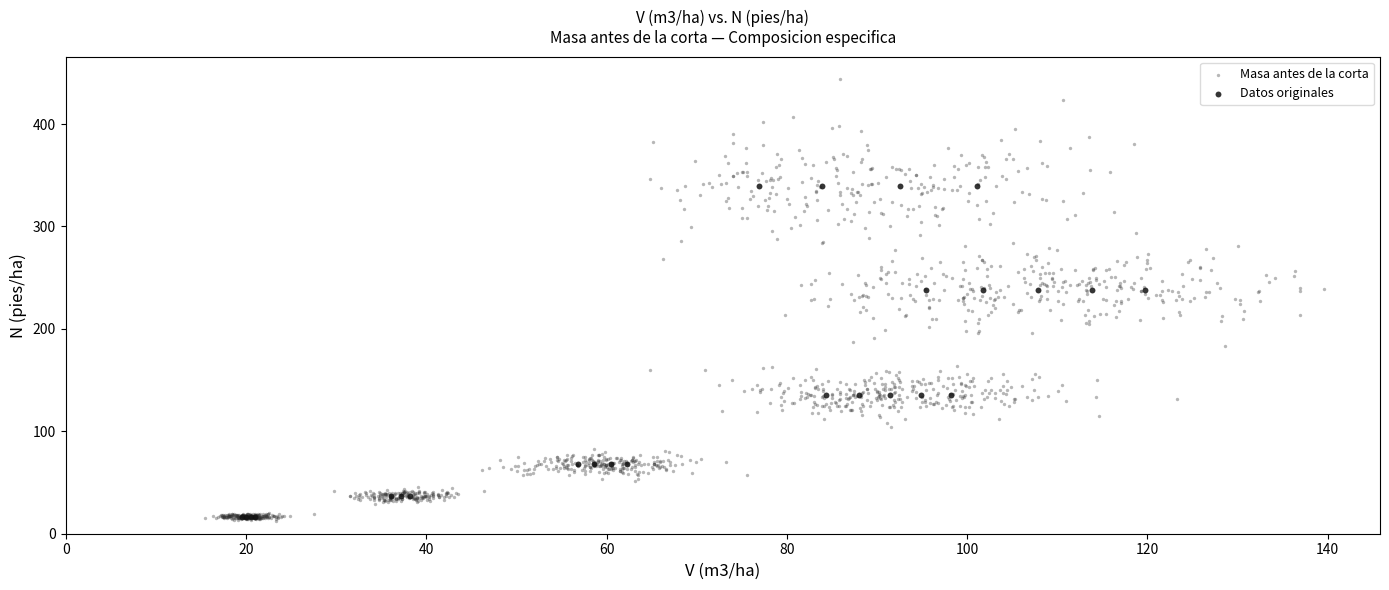

Which series has the widest spread of Y values?

Masa antes de la corta